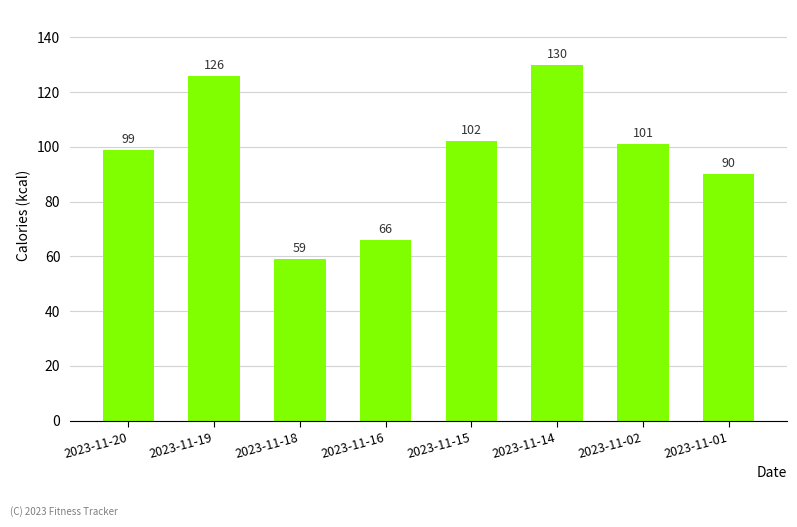

What is the maximum value shown in the chart?

130